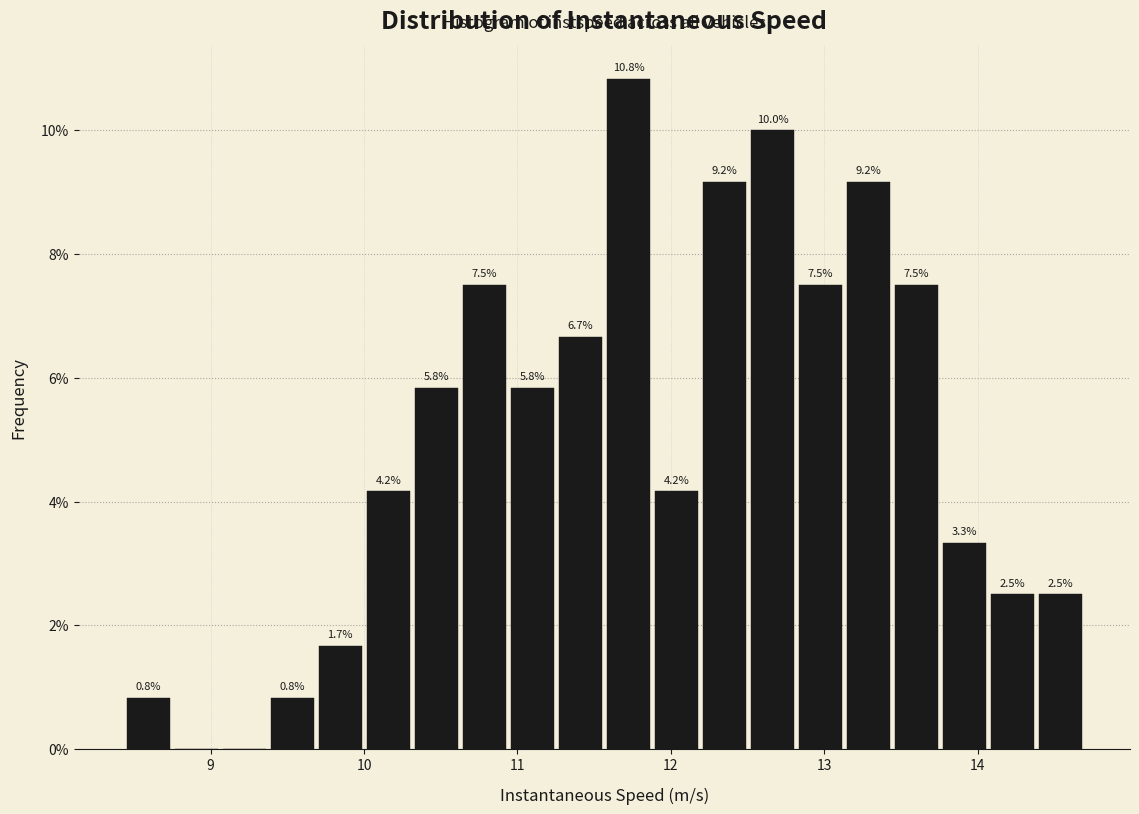

Around what value on the x-axis is the tallest bar? Give the approximate position of its centre, as read against the axis.

11.7